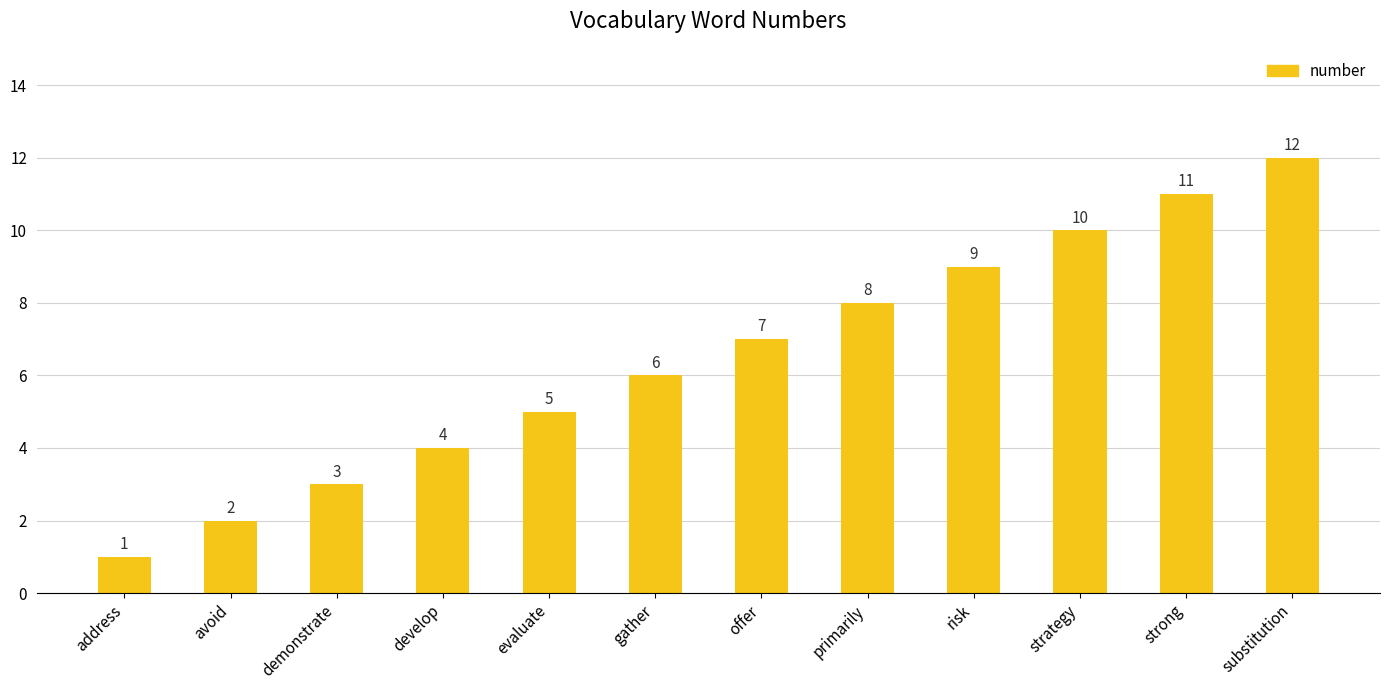

How many bars are there in total?

12